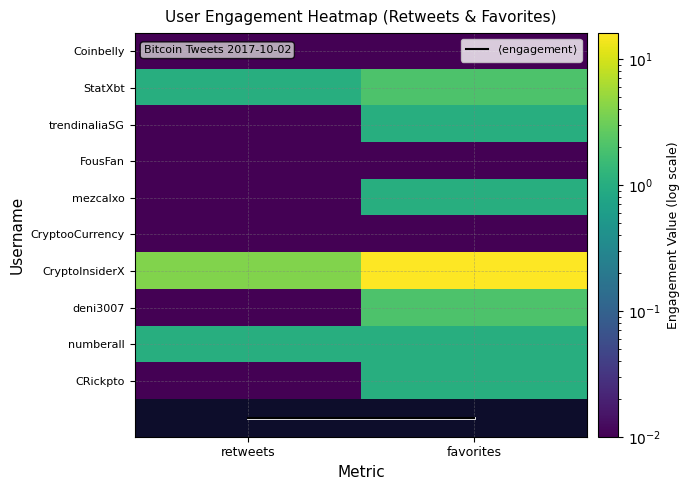

Which series has the widest spread of values?

CryptoInsiderX